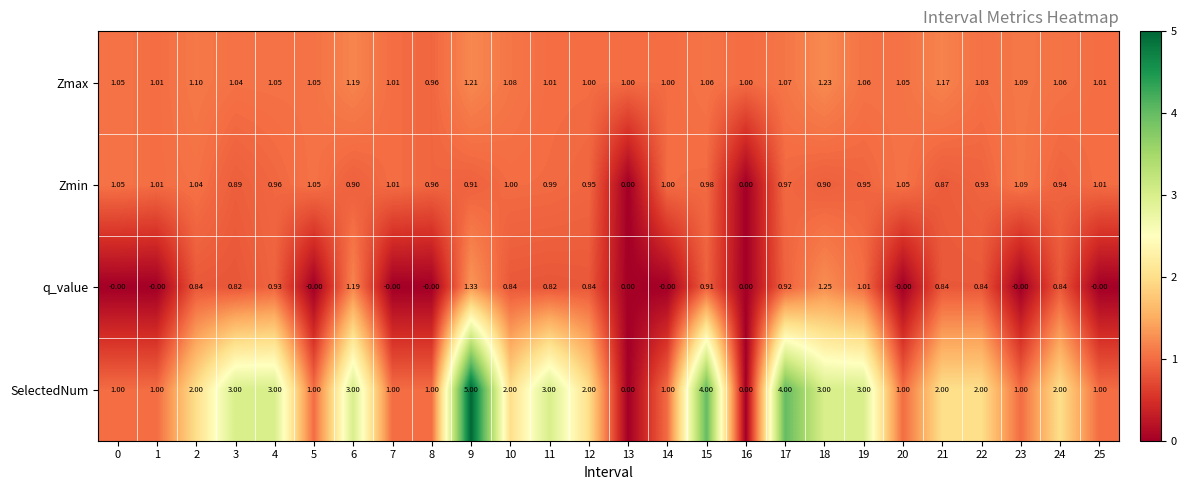

Rank the series by their maximum value, from highest to lowest.

SelectedNum, q_value, Zmax, Zmin